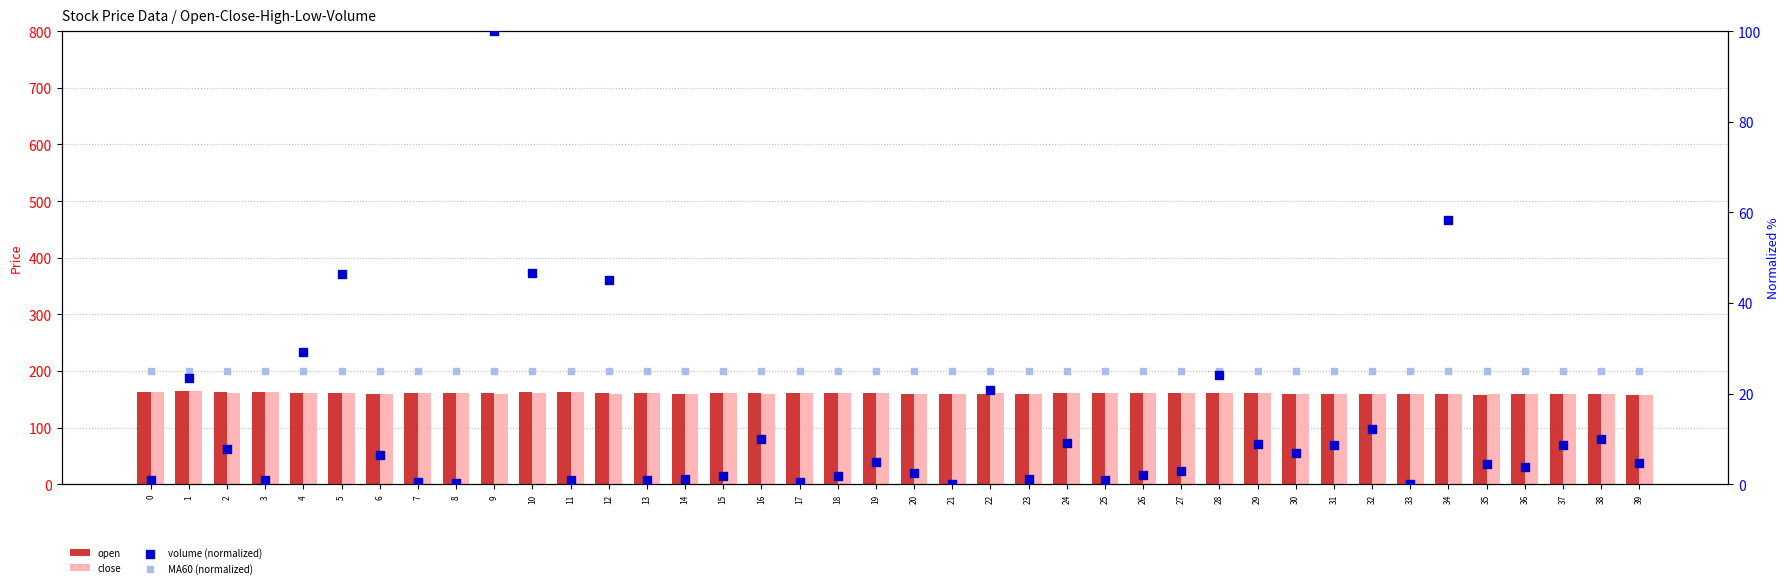

Which series contains the highest Y value?

open